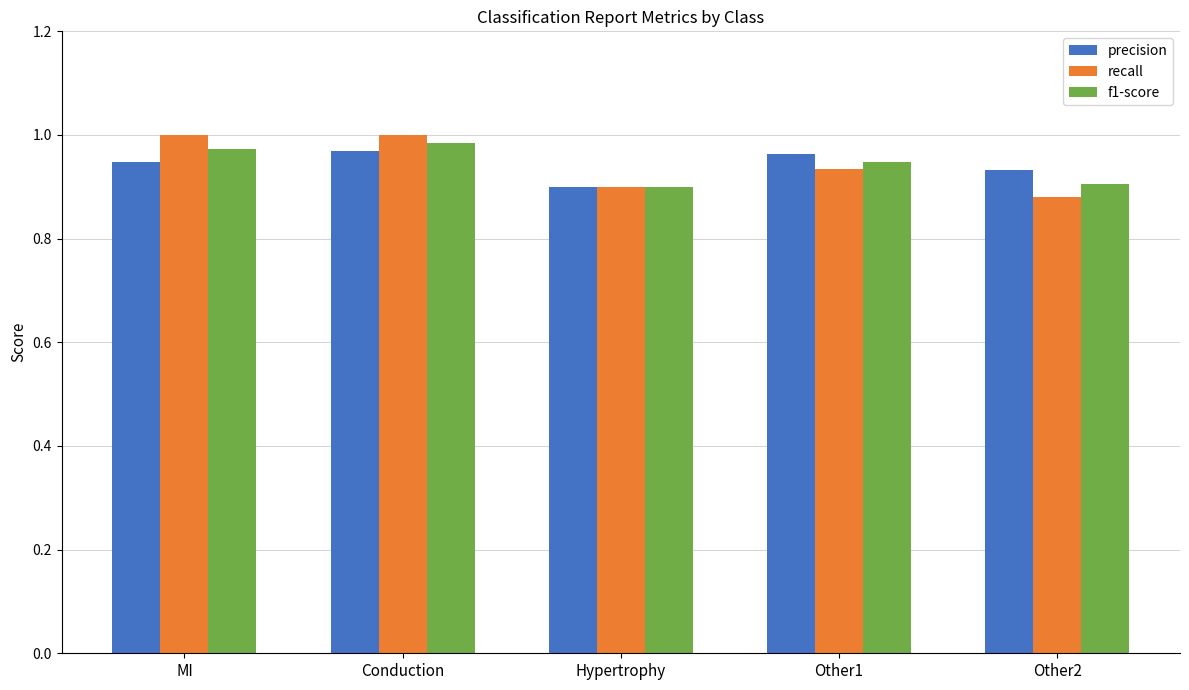

At how many categories does at least one series exceed 0?

5